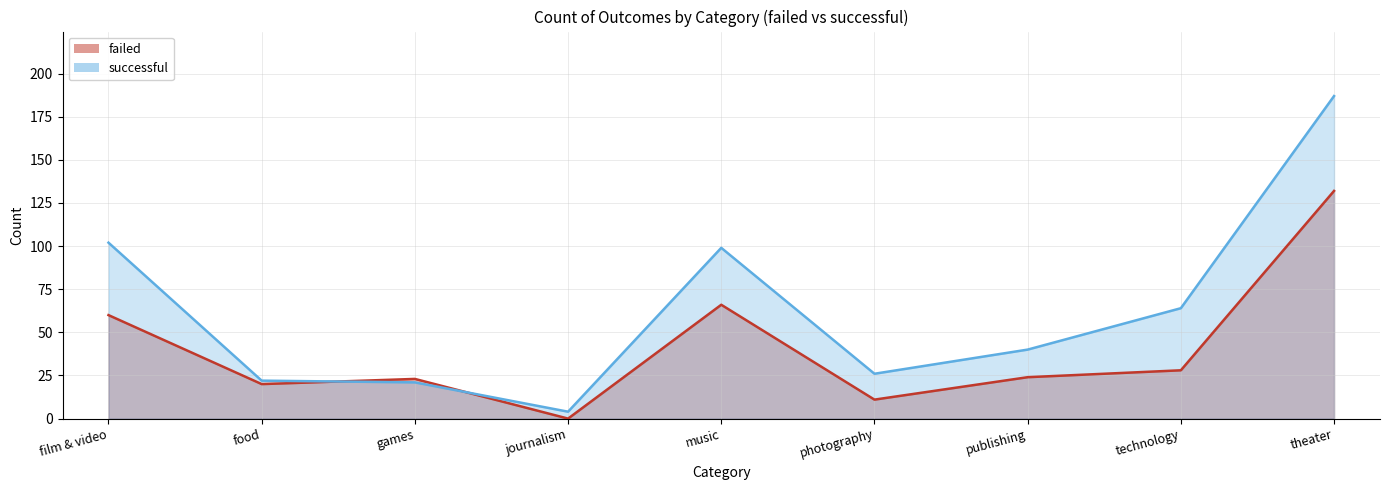

Does the chart display data point markers on the line(s)?

No